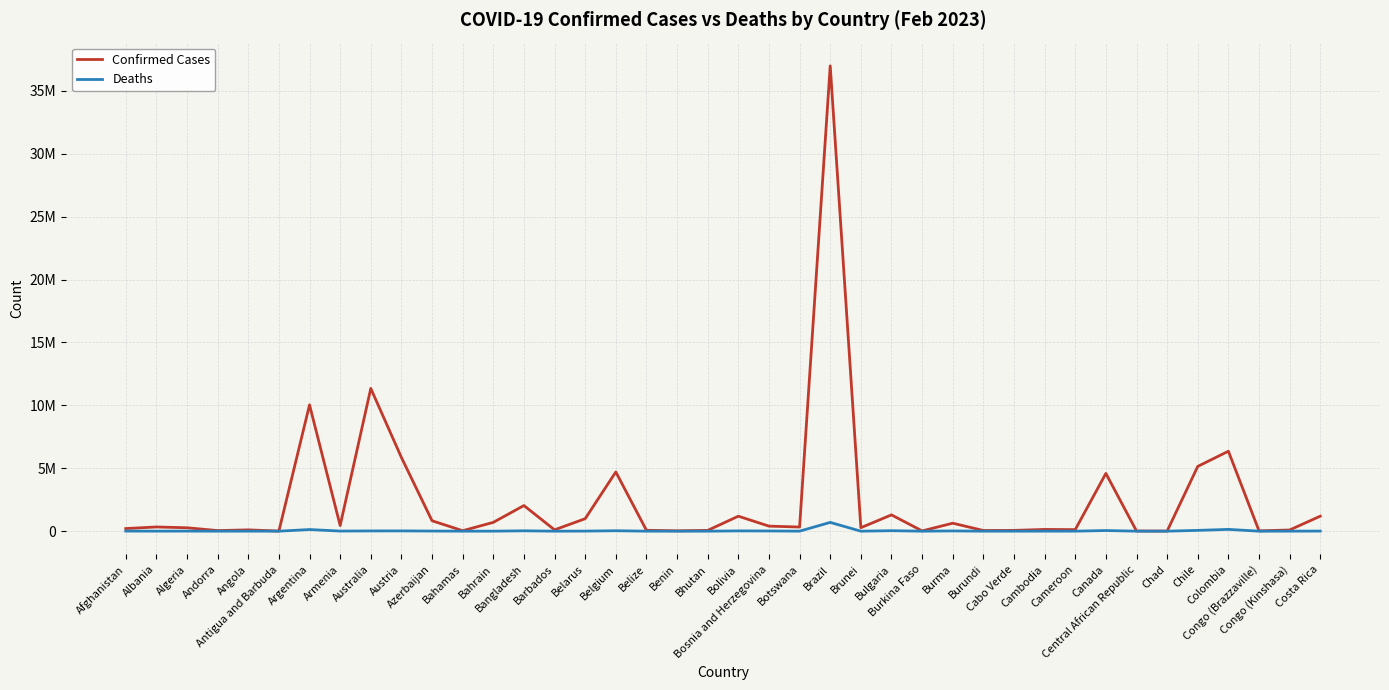

True or false: Deaths and Confirmed Cases intersect in this chart.

False